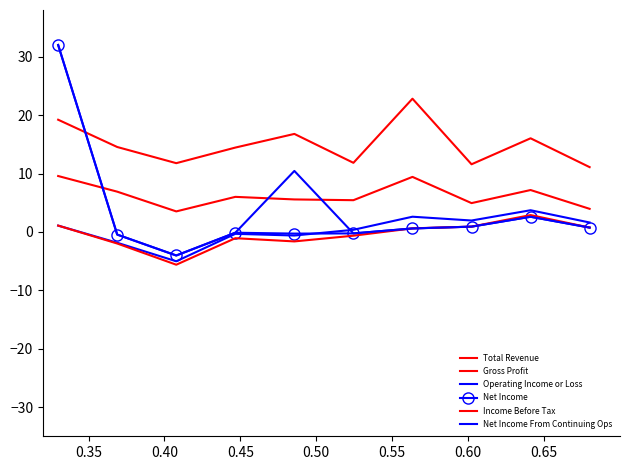

Which series has the widest spread of values?

Net Income